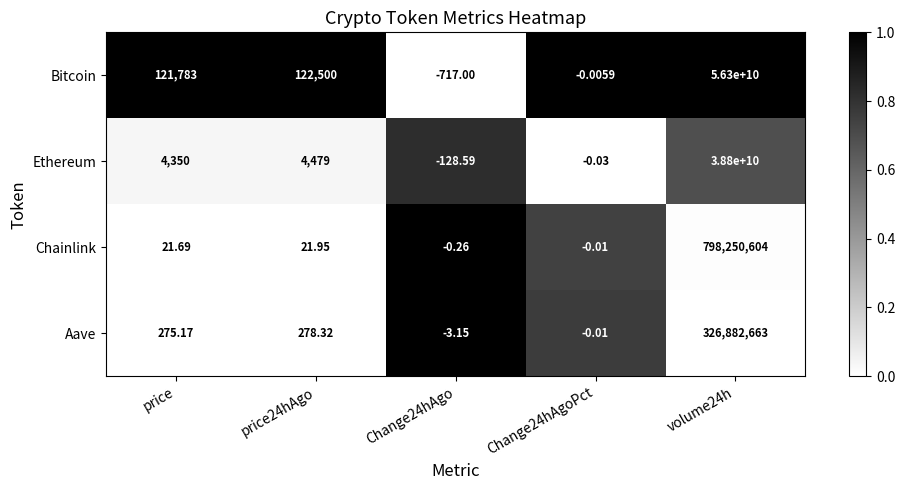

At which category is the sum across all series the highest?

volume24h